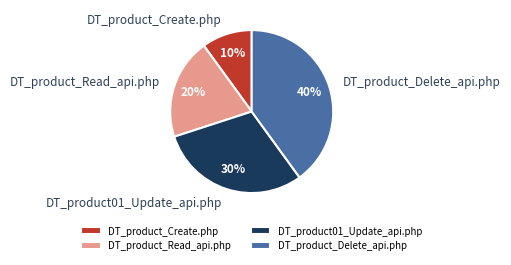

Approximately how many times larger is the value at DT_product_Delete_api.php compared to DT_product_Read_api.php?

2.0